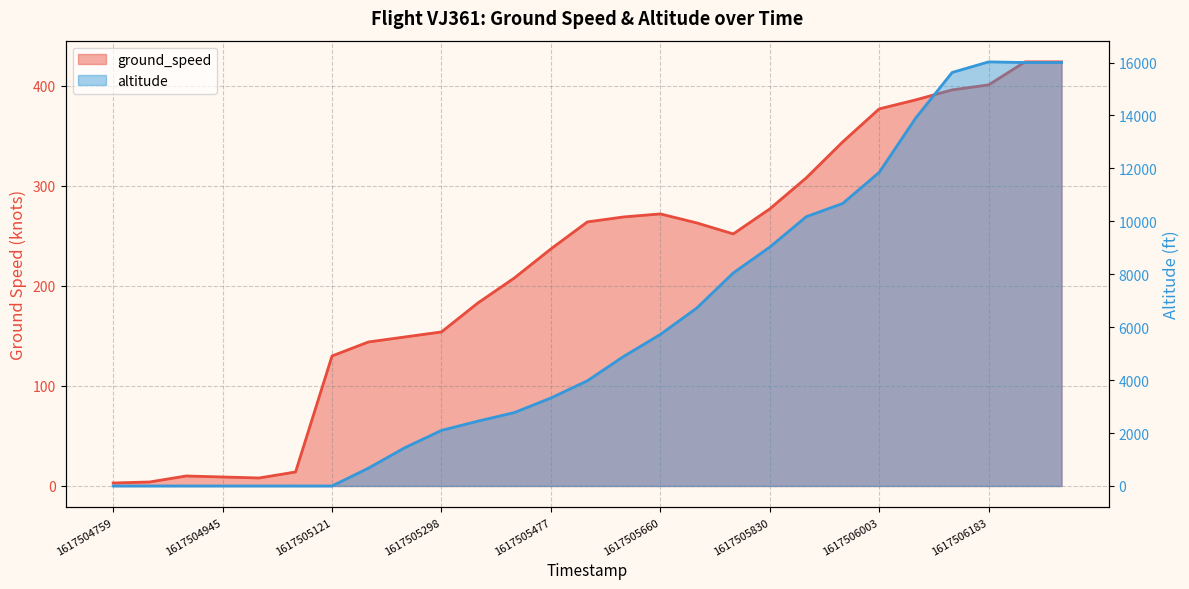

What is the difference between the ground_speed values at 1617505173 and 1617505949?

200